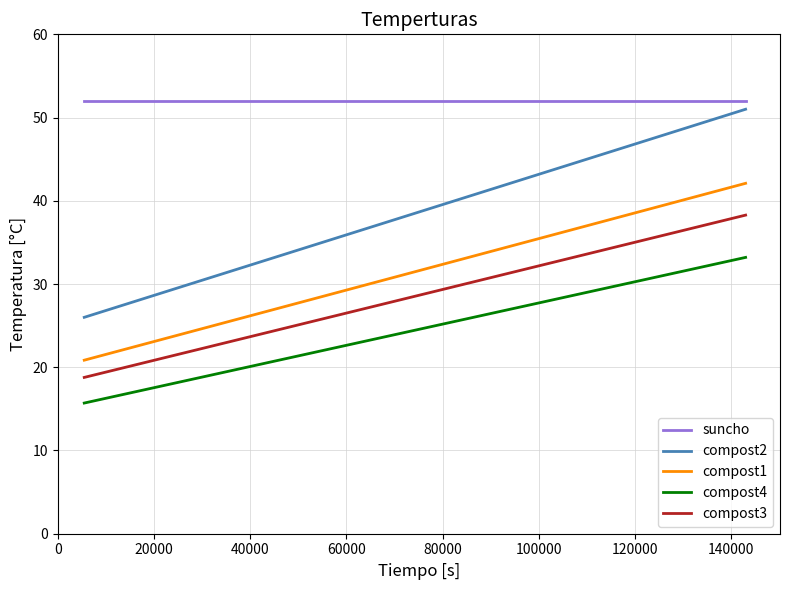

How many categories are shown in the chart?

26